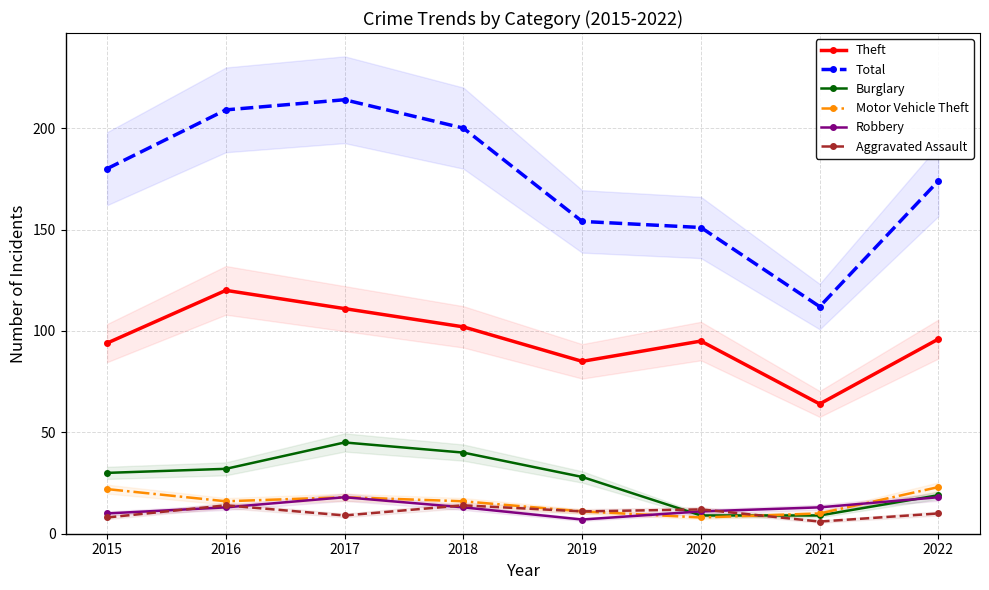

What is the value of the Aggravated Assault point at the 3rd from the left?

9